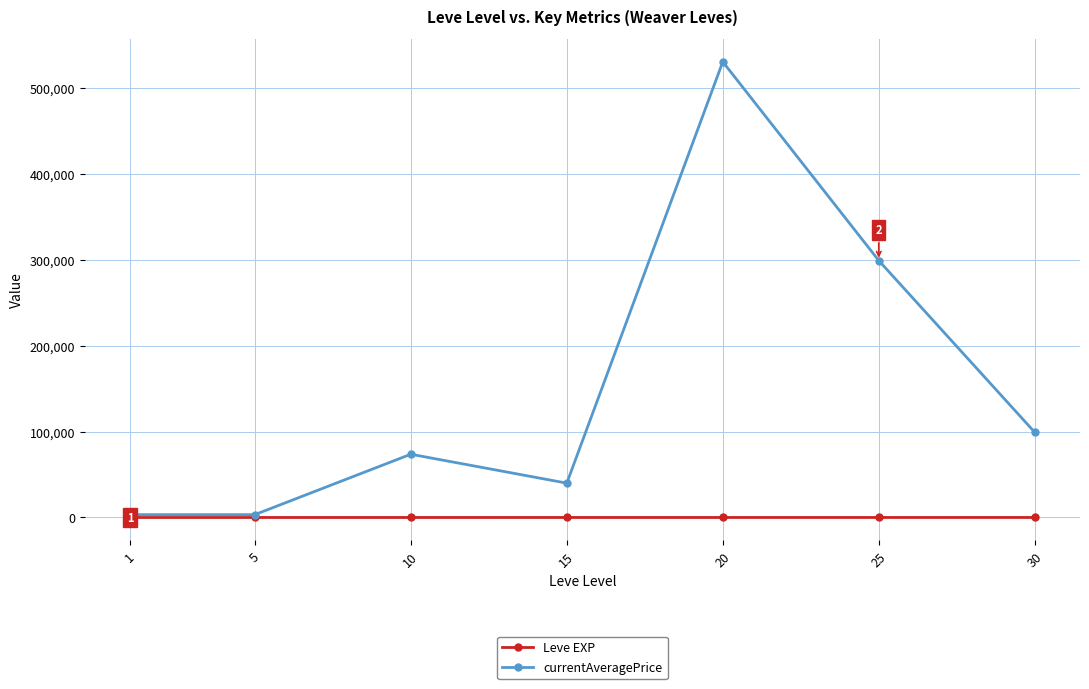

How many distinct data groups are displayed?

2